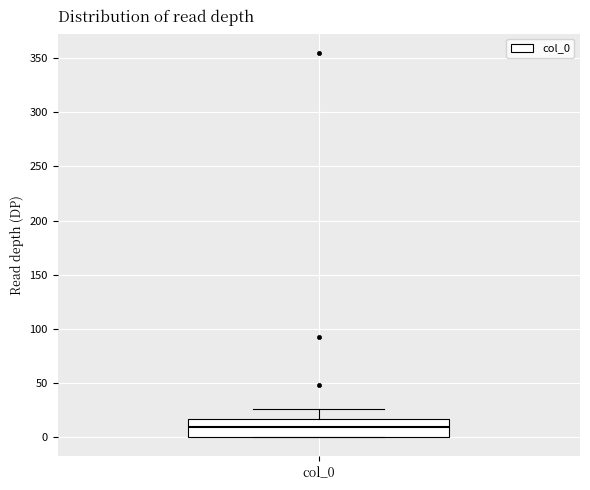

Read this box plot against the y-axis: the position of the median line, the range covered by the box, and the ends of both whiskers. The values are not printed on the chart, so give them approximately, as read against the axis.

median 10, box 0 to 15, whiskers 0 to 25